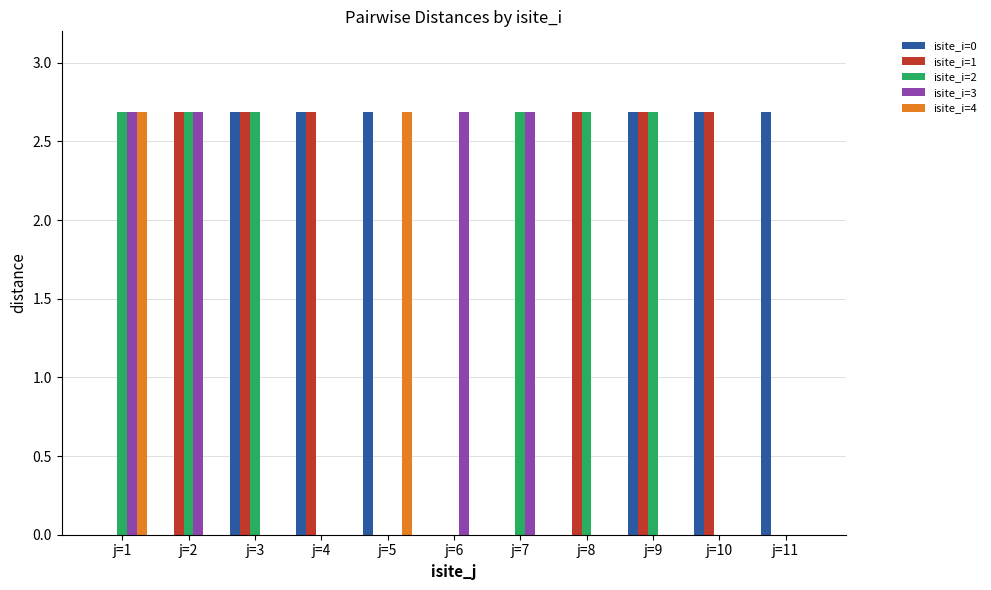

What is the sum of all isite_i=4 values?

5.4